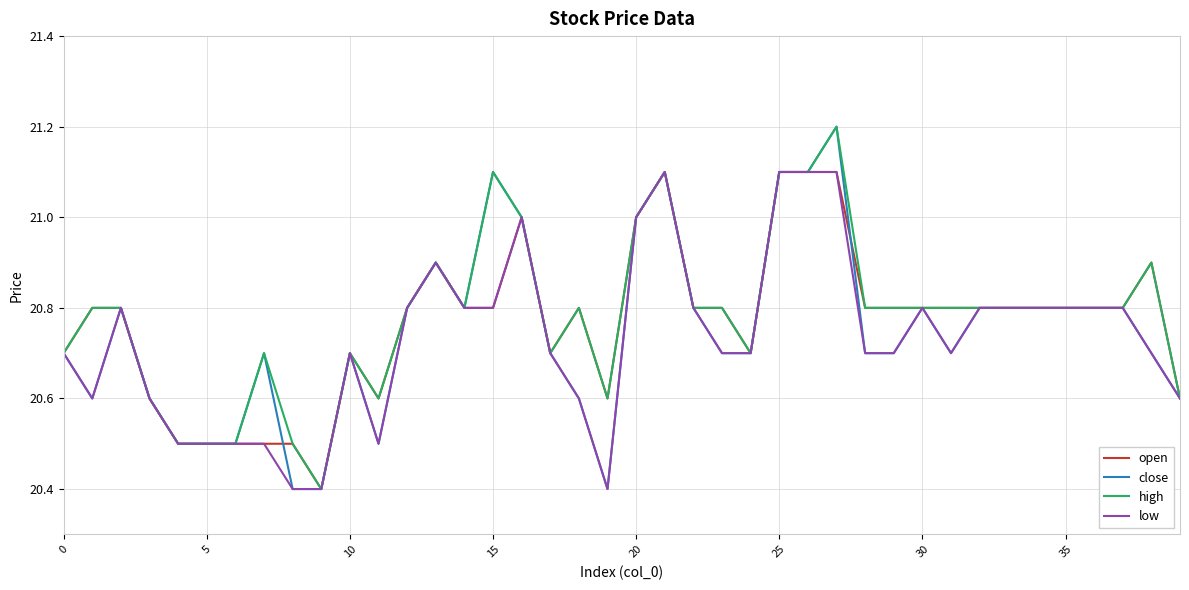

Reading left to right, extract all data points from this chart.

open: 20.7	20.8	20.8	20.6	20.5	20.5	20.5	20.5	20.5	20.4	20.7	20.6	20.8	20.9	20.8	20.8	21.0	20.7	20.8	20.6	21.0	21.1	20.8	20.8	20.7	21.1	21.1	21.1	20.8	20.8	20.8	20.8	20.8	20.8	20.8	20.8	20.8	20.8	20.9	20.6
close: 20.7	20.6	20.8	20.6	20.5	20.5	20.5	20.7	20.4	20.4	20.7	20.5	20.8	20.9	20.8	21.1	21.0	20.7	20.6	20.4	21.0	21.1	20.8	20.7	20.7	21.1	21.1	21.2	20.7	20.7	20.8	20.7	20.8	20.8	20.8	20.8	20.8	20.8	20.7	20.6
high: 20.7	20.8	20.8	20.6	20.5	20.5	20.5	20.7	20.5	20.4	20.7	20.6	20.8	20.9	20.8	21.1	21.0	20.7	20.8	20.6	21.0	21.1	20.8	20.8	20.7	21.1	21.1	21.2	20.8	20.8	20.8	20.8	20.8	20.8	20.8	20.8	20.8	20.8	20.9	20.6
low: 20.7	20.6	20.8	20.6	20.5	20.5	20.5	20.5	20.4	20.4	20.7	20.5	20.8	20.9	20.8	20.8	21.0	20.7	20.6	20.4	21.0	21.1	20.8	20.7	20.7	21.1	21.1	21.1	20.7	20.7	20.8	20.7	20.8	20.8	20.8	20.8	20.8	20.8	20.7	20.6